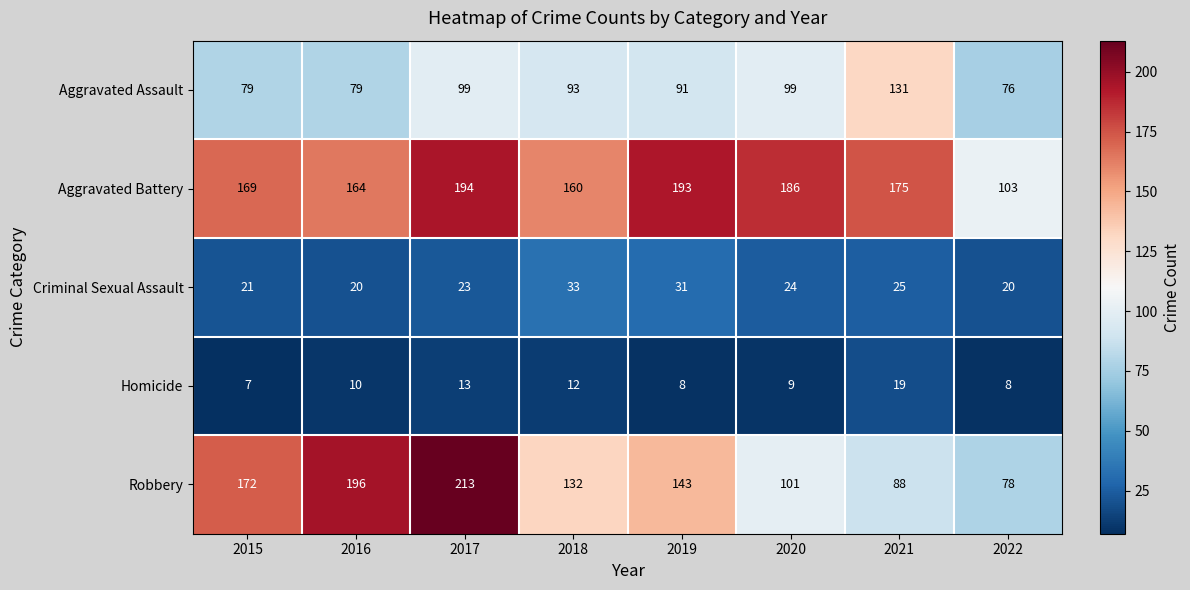

What value does the Aggravated Battery series have at 2022, to the nearest 5?

105